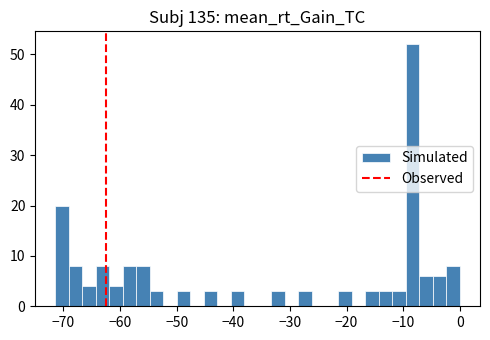

Around what value on the x-axis is the tallest bar? Give the approximate position of its centre, as read against the axis.

-8